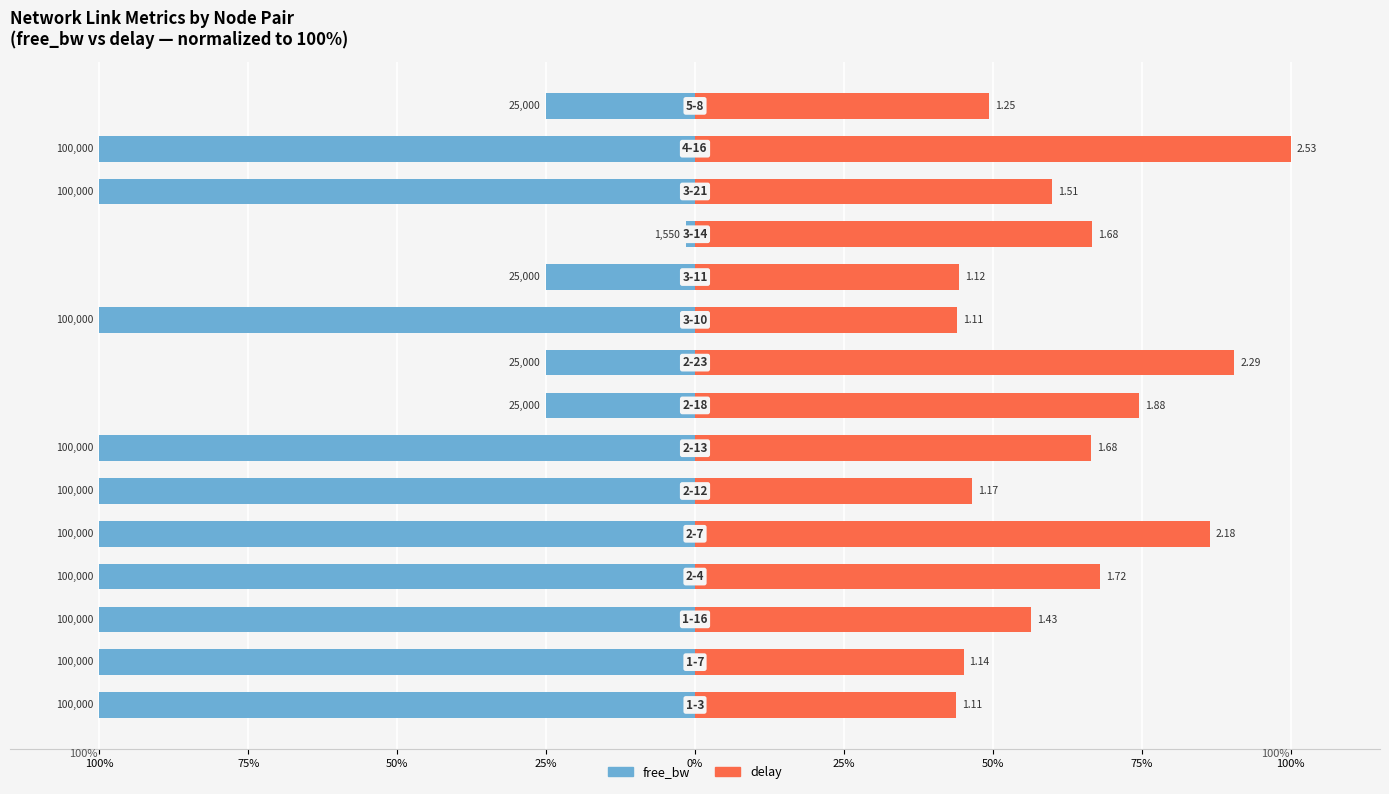

What is the total value across all series at 50%?

-43.6